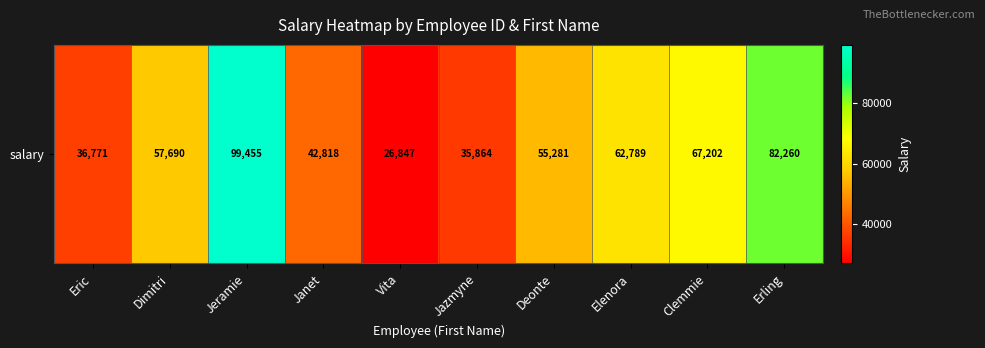

True or false: the data shows 7076 at Vita.

False